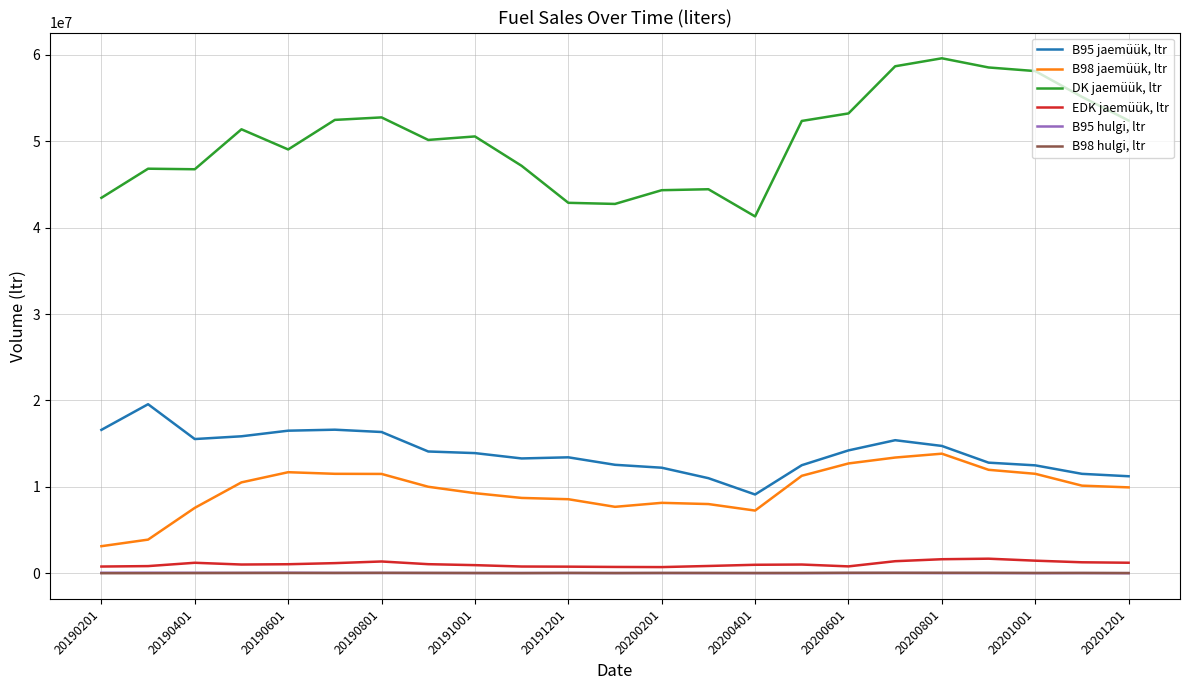

Rank the series by their maximum value, from lowest to highest.

B98 hulgi, ltr, B95 hulgi, ltr, EDK jaemüük, ltr, B98 jaemüük, ltr, B95 jaemüük, ltr, DK jaemüük, ltr